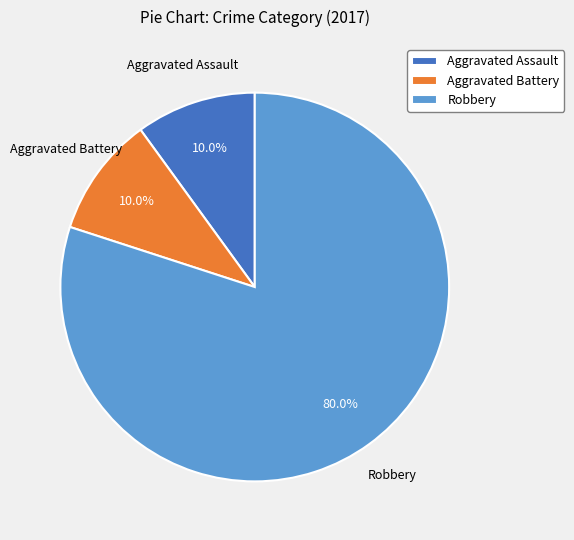

What is the majority slice?

Robbery